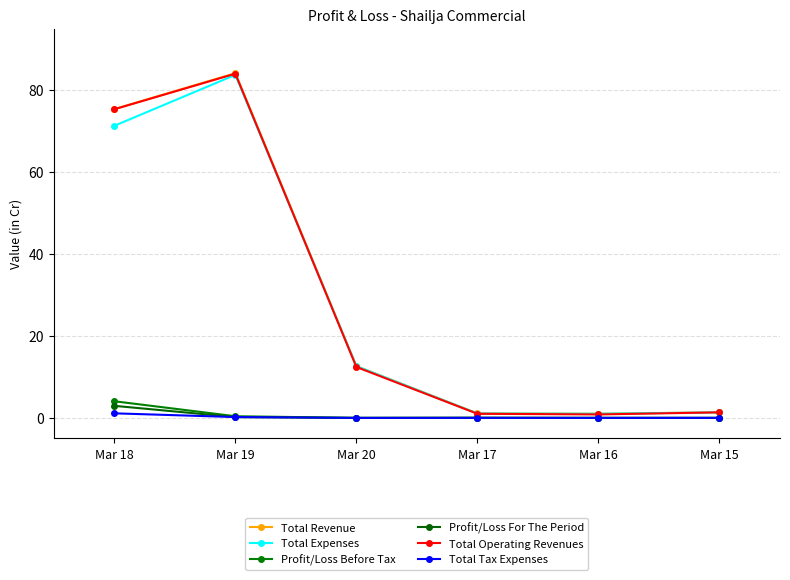

At which category is the sum across all series the highest?

Mar 19